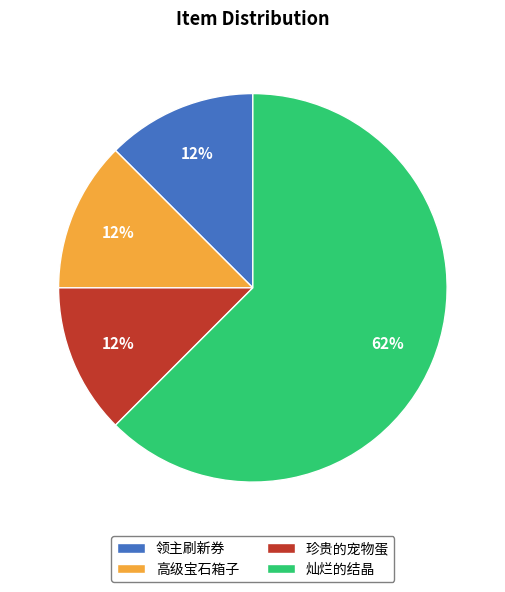

To the nearest percent, what is the average slice percentage?

25%